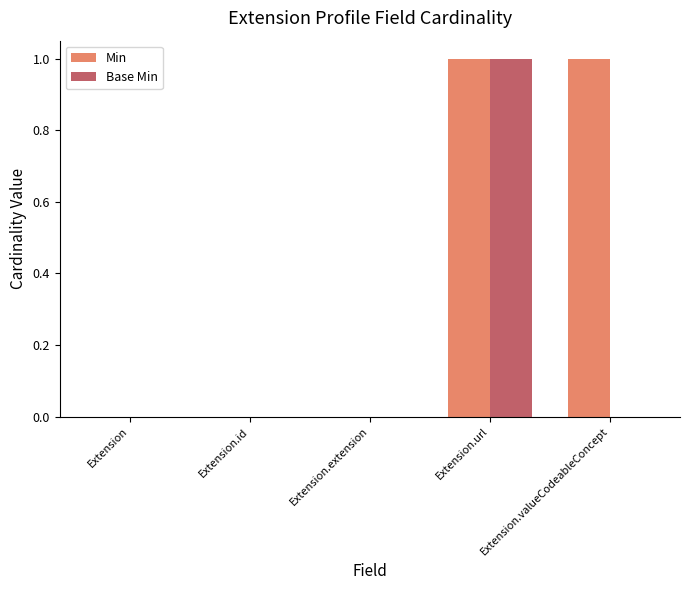

How many distinct data groups are displayed?

2